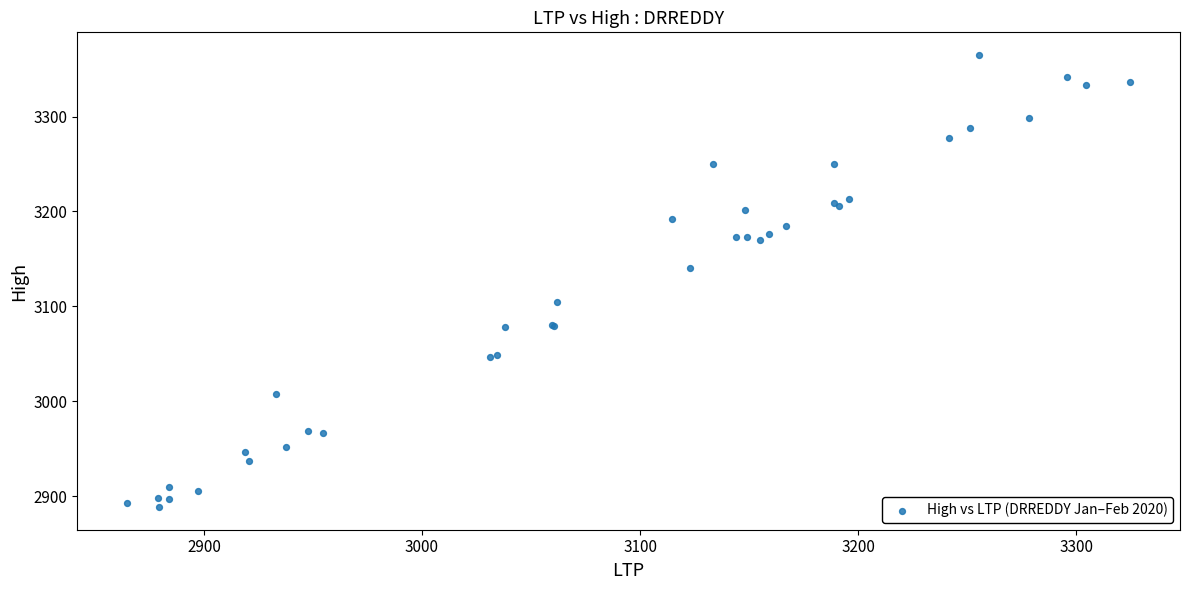

What Y value in the scatter plot is closest to 3126?

3140.0